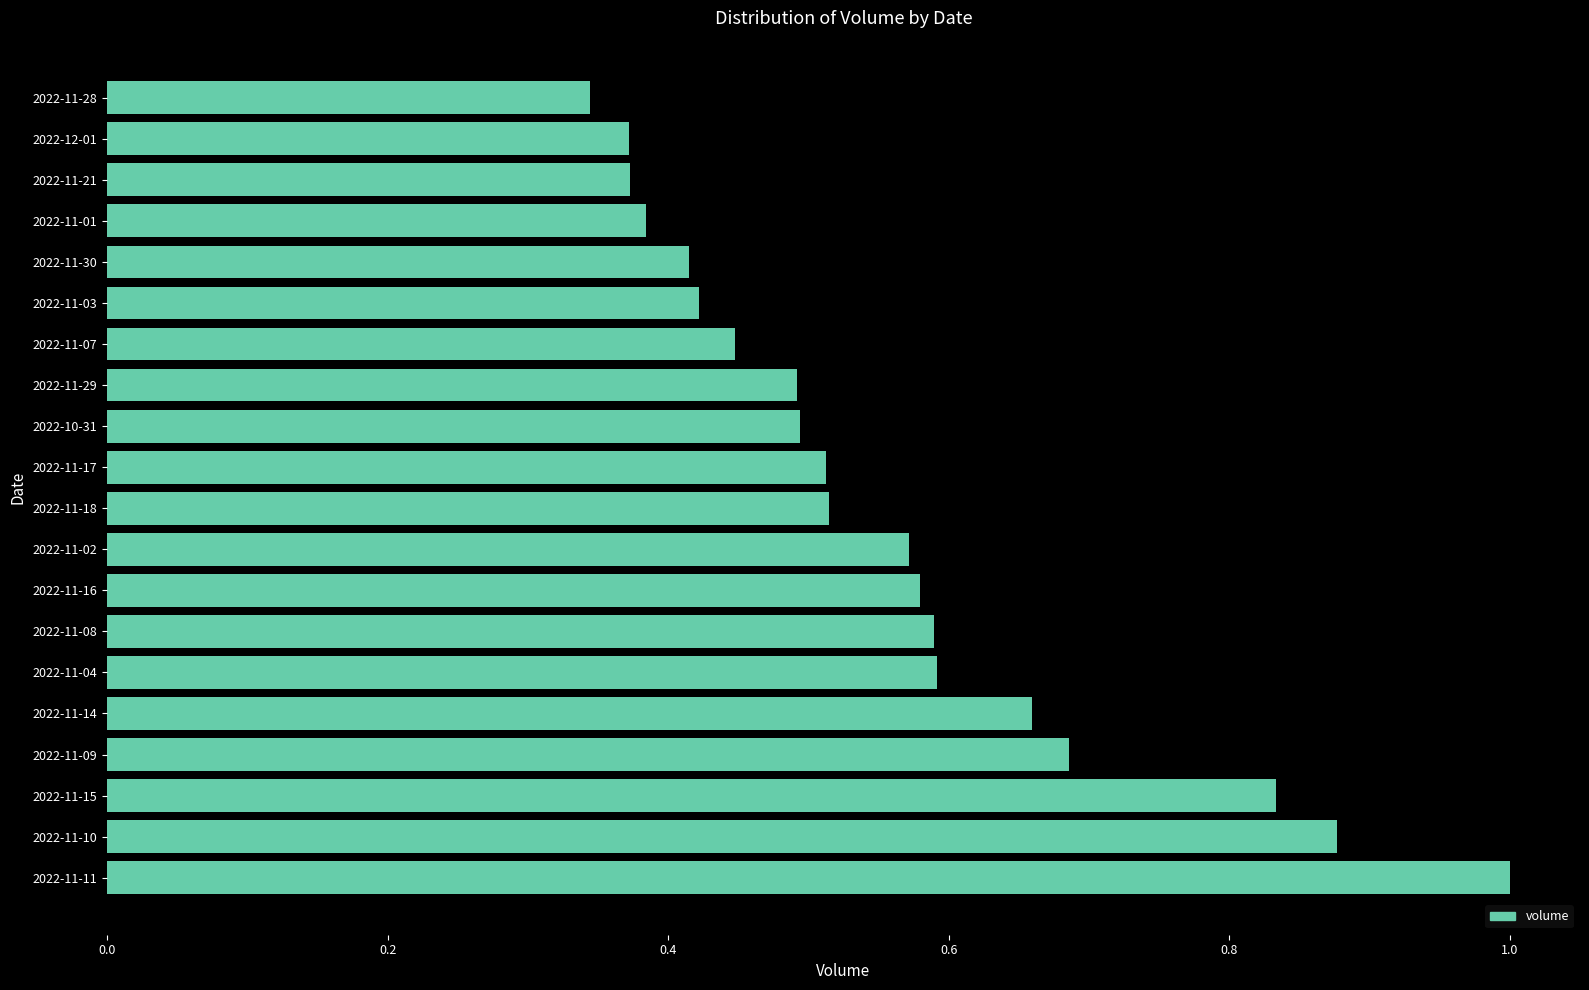

How many bars are there in total?

20